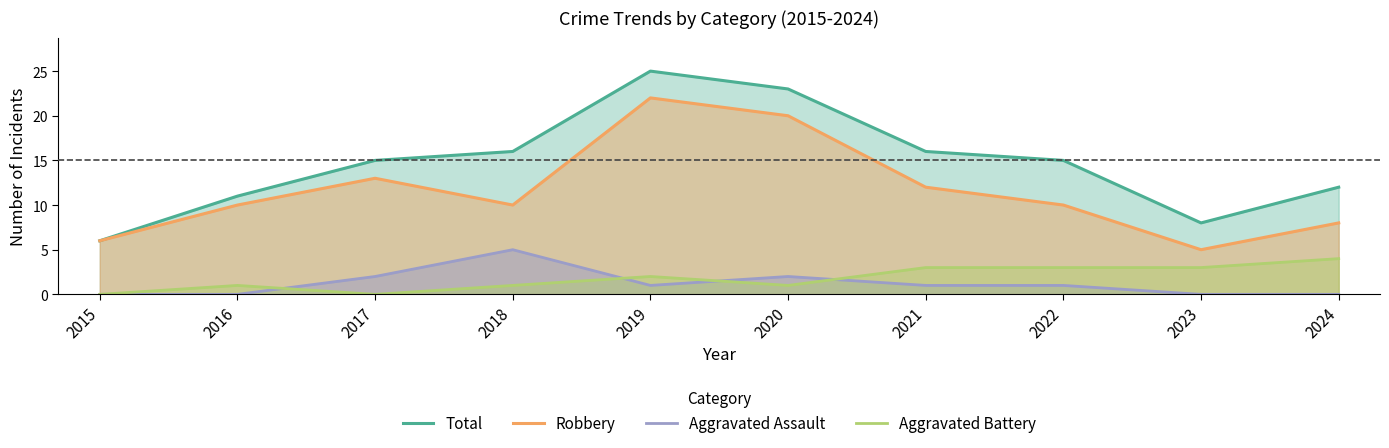

Is it true that Robbery equals 39 at 2019?

False